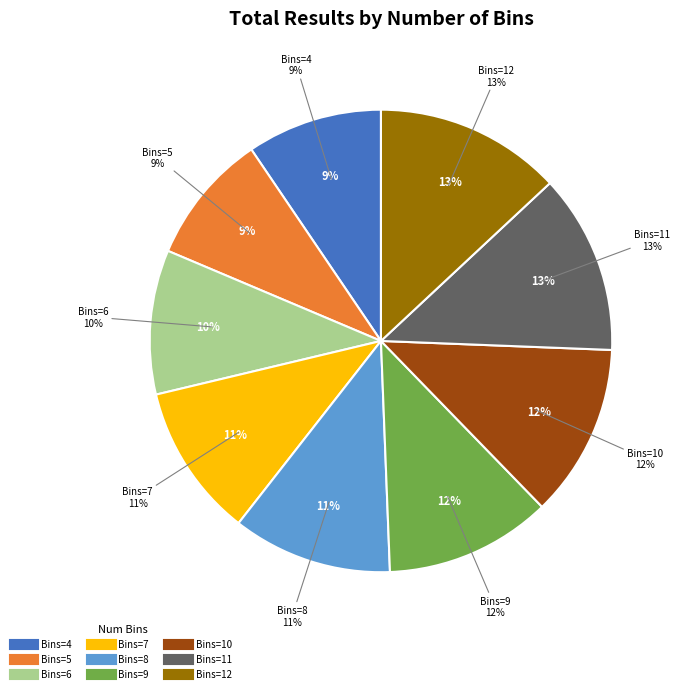

Does any single category account for the majority?

No